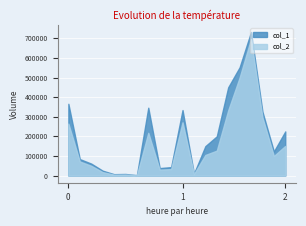

Which series has the widest spread of values?

col_1